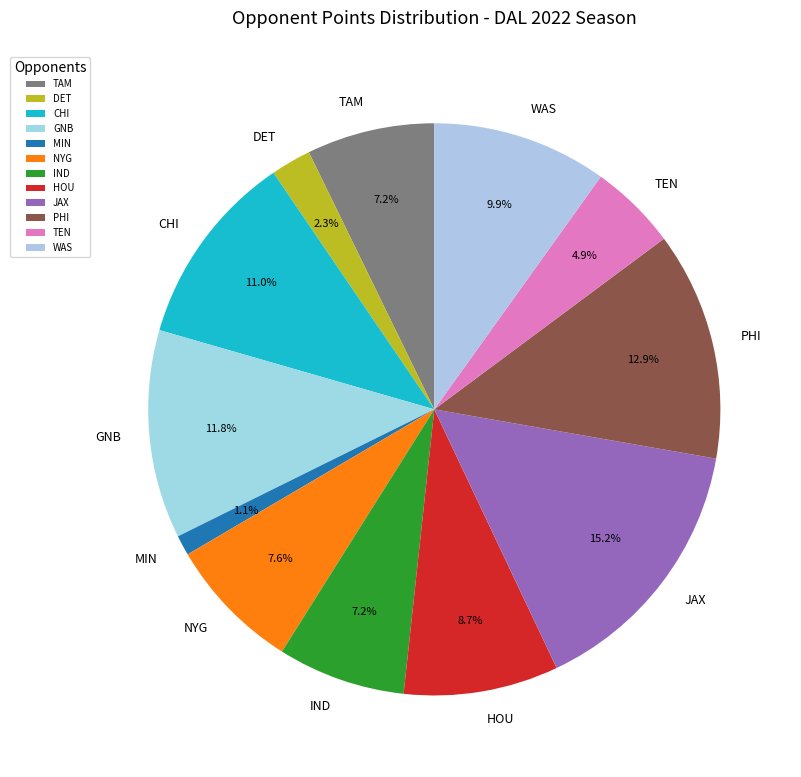

What percentage do GNB and TAM together represent?

19.0%